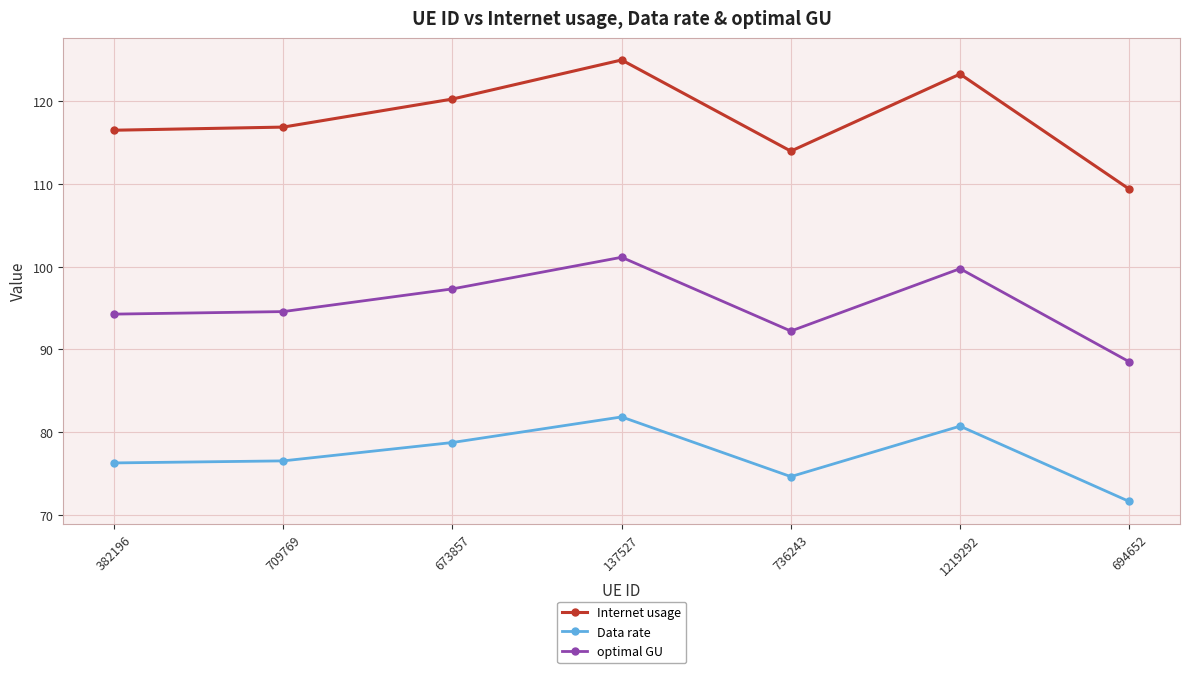

What position from the left is 382196?

1